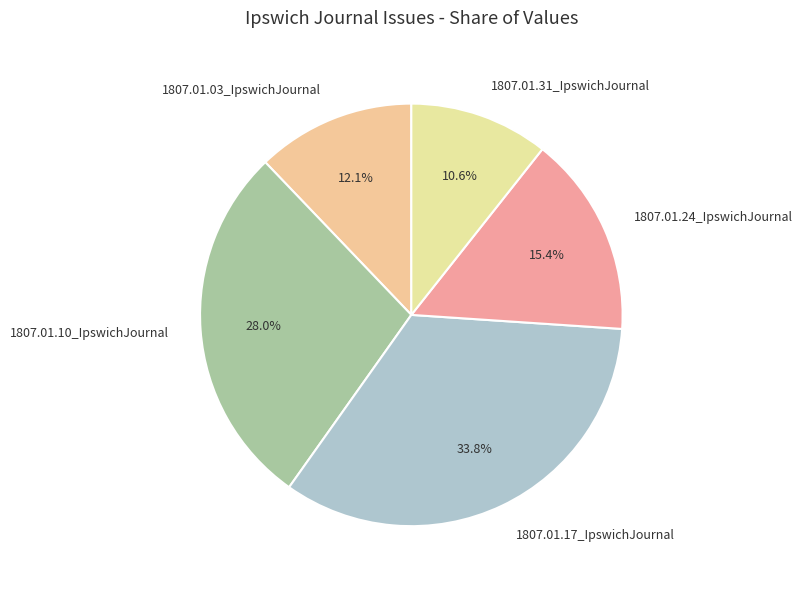

What is the largest slice in the pie chart?

1807.01.17_IpswichJournal